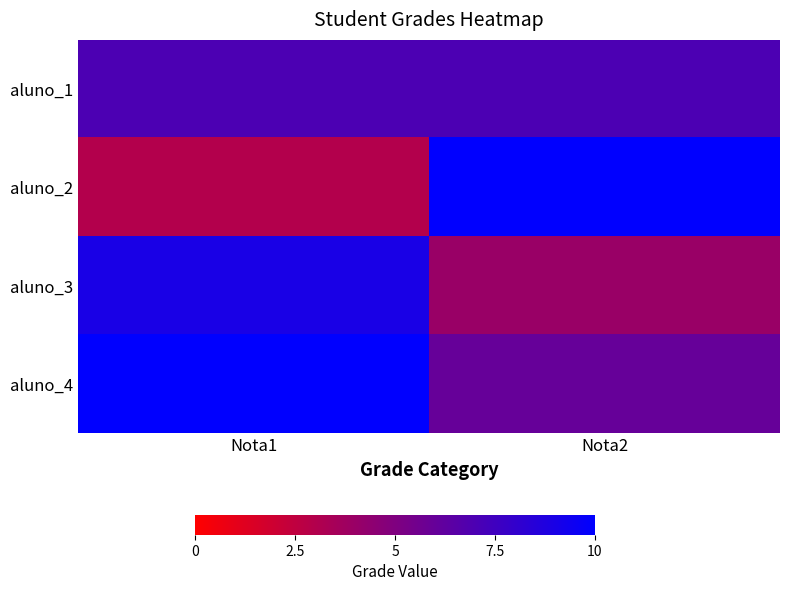

Reading left to right, list all the values displayed in this chart.

aluno_1: Nota1=7	Nota2=7
aluno_2: Nota1=3	Nota2=10
aluno_3: Nota1=9	Nota2=4
aluno_4: Nota1=10	Nota2=6